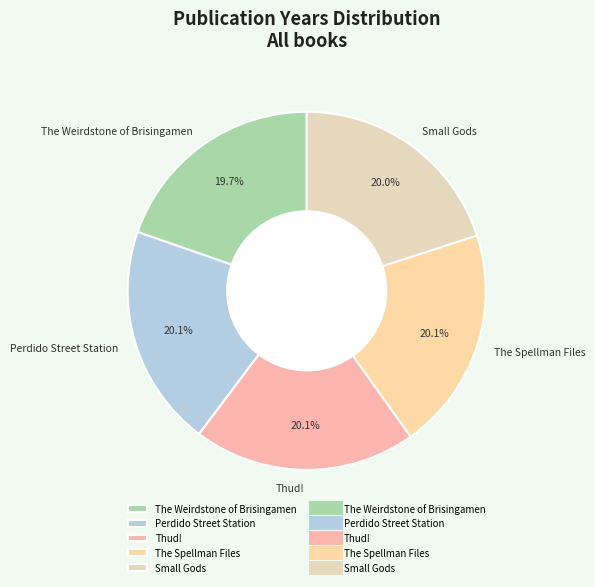

Approximately how many times larger is the value at Thud! compared to The Spellman Files?

1.0